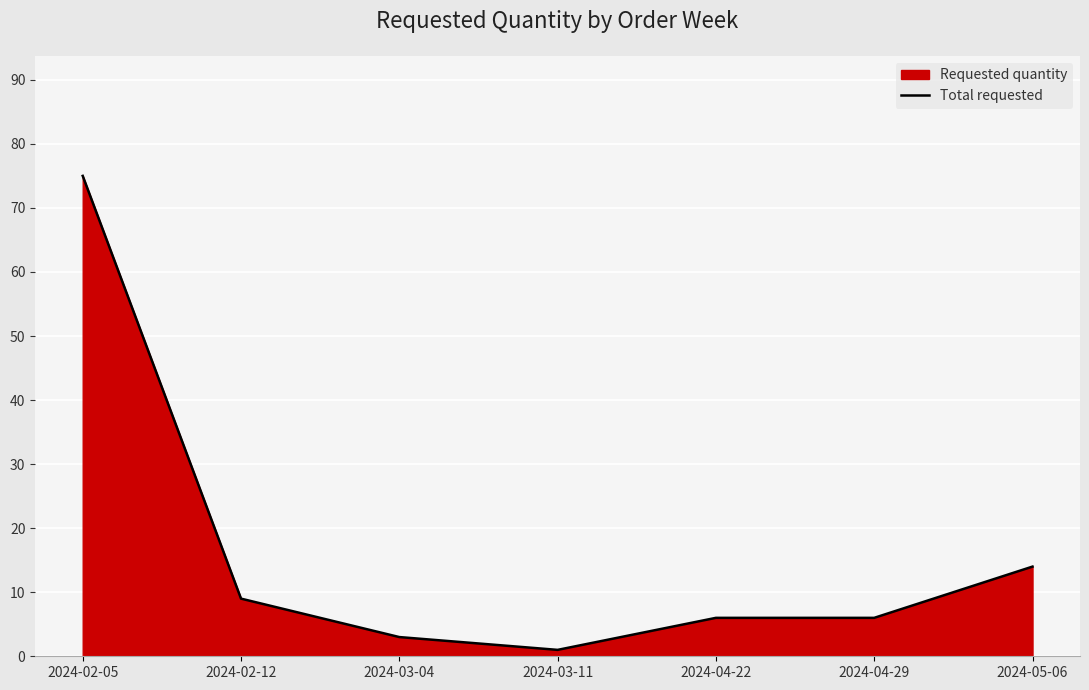

Rank the categories by value from highest to lowest.

2024-02-05, 2024-05-06, 2024-02-12, 2024-04-22, 2024-04-29, 2024-03-04, 2024-03-11